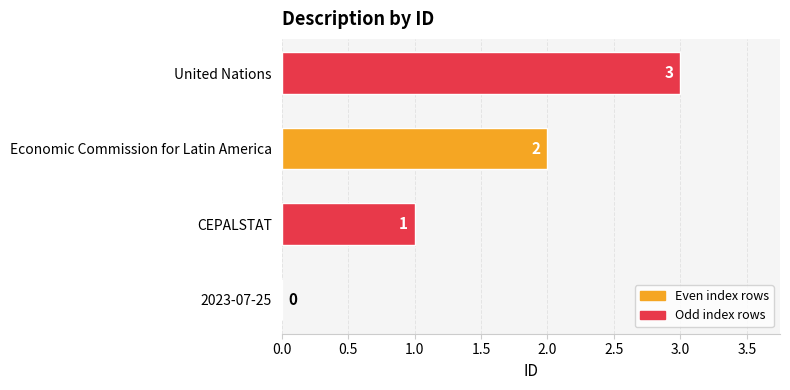

What is the sum of the values at CEPALSTAT and Economic Commission for Latin America?

3